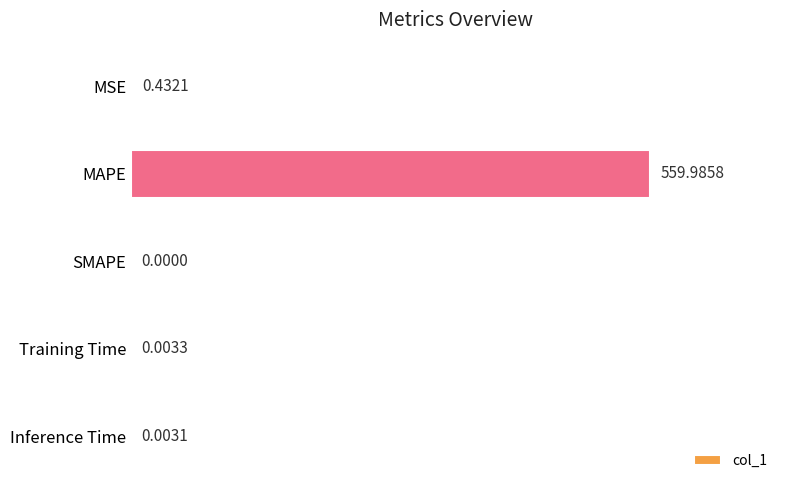

At which category does the chart reach its peak across all series?

MAPE